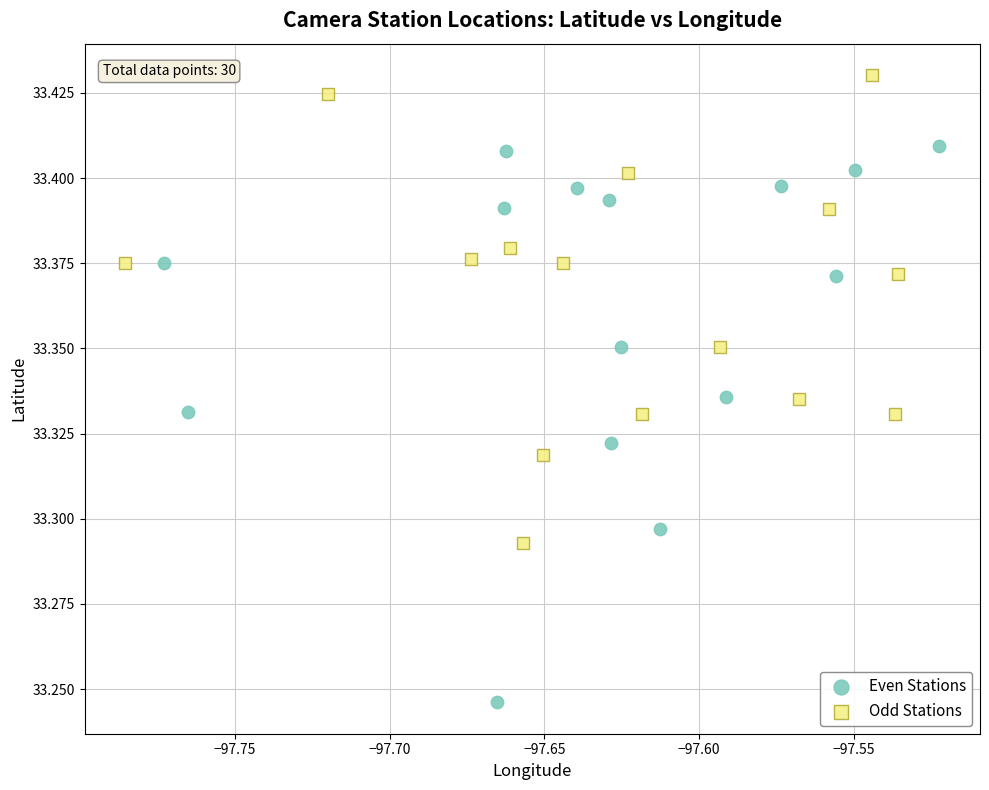

Which series has the widest spread of Y values?

Even Stations